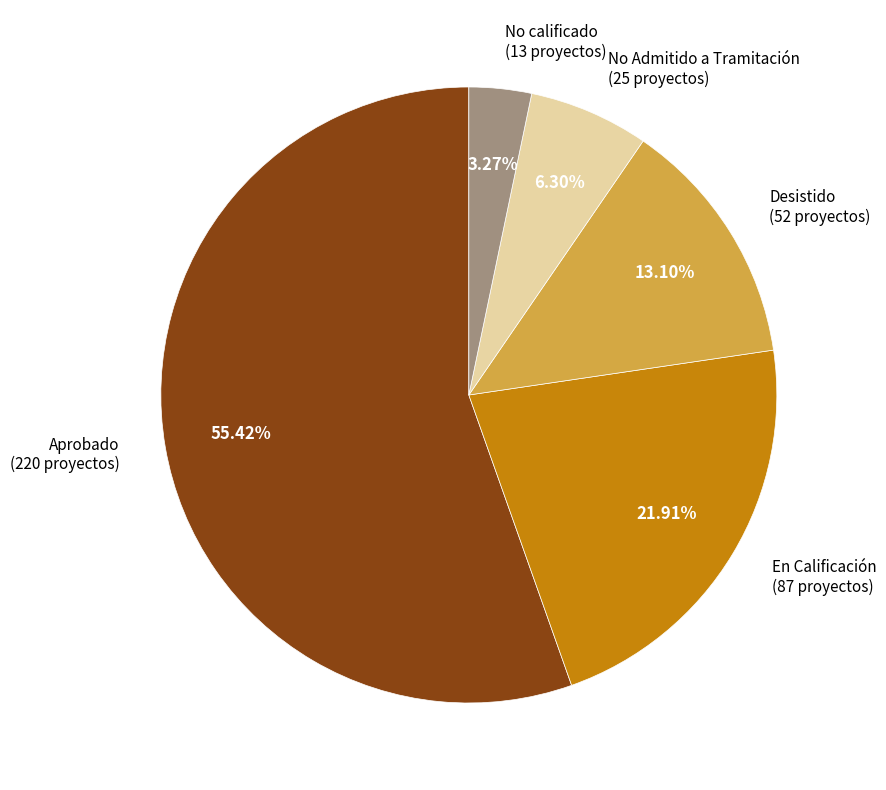

How many segments does this pie chart have?

5